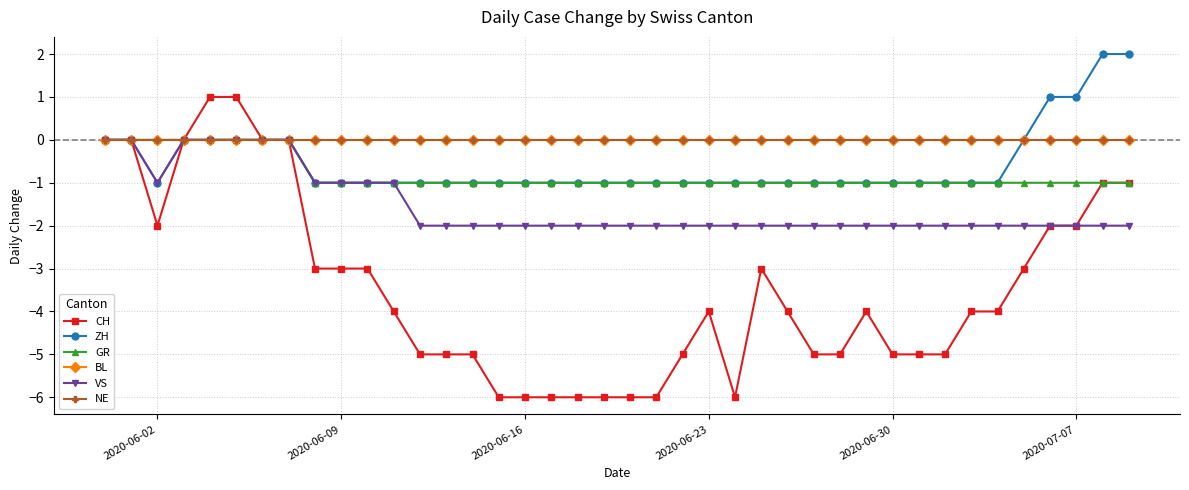

Is this an area chart (filled region under the line)?

No